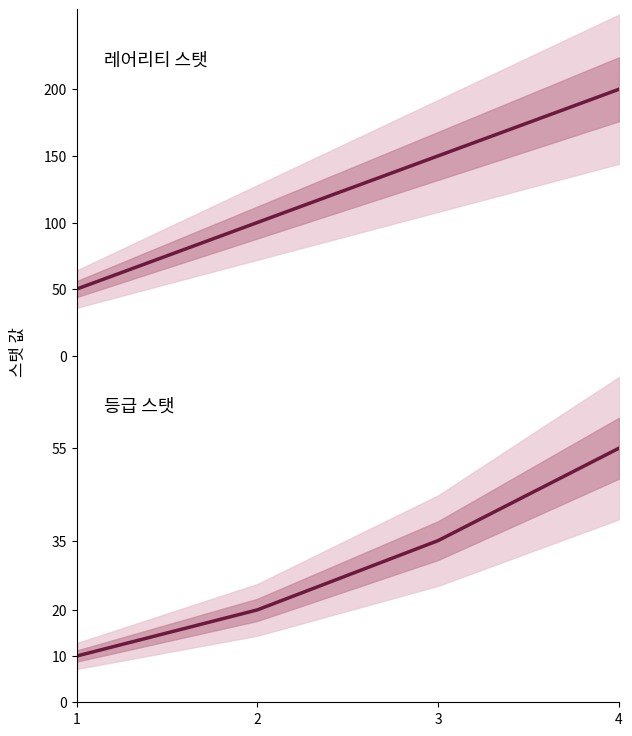

Reading right to left, transcribe all the data shown in this chart.

레어리티 스탯: 200	150	100	50
등급 스탯: 55	35	20	10